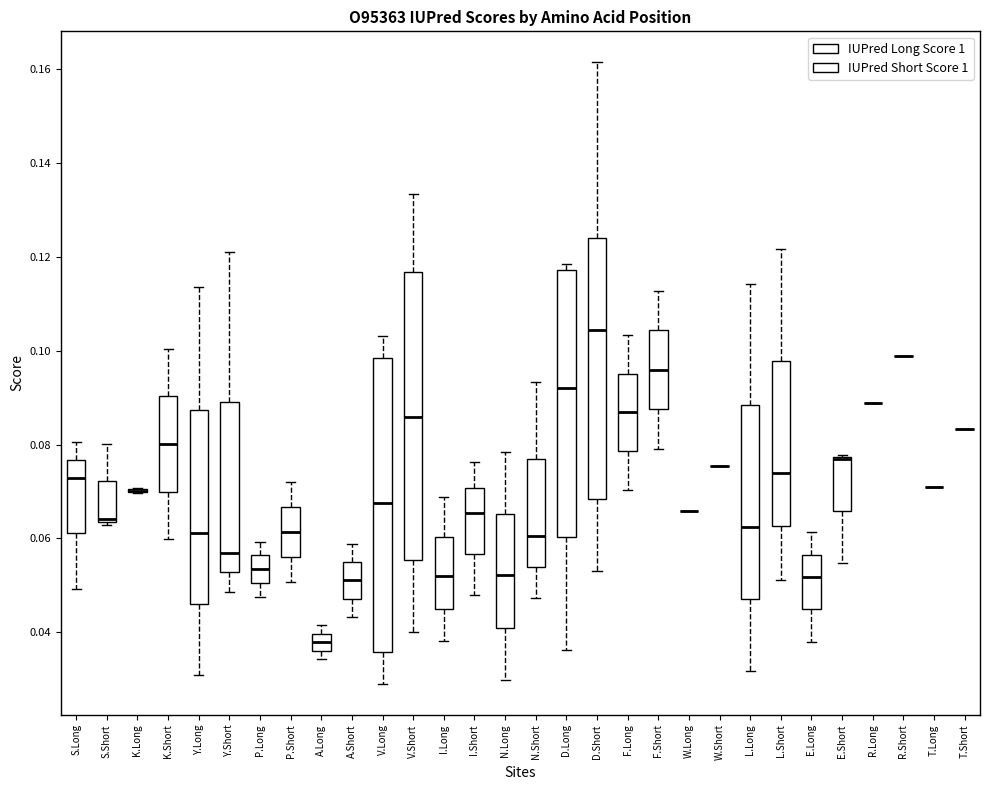

Reading left to right, read every box against the y-axis: the position of its median line, the range the box covers, and the ends of its whiskers. The values are not printed on the chart, so give them approximately, as read against the axis.

S.Long: median 0.072, box 0.062 to 0.076, whiskers 0.050 to 0.080
S.Short: median 0.064 (just above the box's lower edge), box 0.064 to 0.072, whiskers 0.062 to 0.080
K.Long: box collapsed to a line at 0.070, whiskers 0.070 to 0.070
K.Short: median 0.080, box 0.070 to 0.090, whiskers 0.060 to 0.100
Y.Long: median 0.062, box 0.046 to 0.088, whiskers 0.032 to 0.114
Y.Short: median 0.058, box 0.052 to 0.090, whiskers 0.048 to 0.122
P.Long: median 0.054, box 0.050 to 0.056, whiskers 0.048 to 0.060
P.Short: median 0.062, box 0.056 to 0.066, whiskers 0.050 to 0.072
A.Long: median 0.038, box 0.036 to 0.040, whiskers 0.034 to 0.042
A.Short: median 0.052, box 0.048 to 0.054, whiskers 0.044 to 0.058
V.Long: median 0.068, box 0.036 to 0.098, whiskers 0.030 to 0.104
V.Short: median 0.086, box 0.056 to 0.116, whiskers 0.040 to 0.134
I.Long: median 0.052, box 0.046 to 0.060, whiskers 0.038 to 0.068
I.Short: median 0.066, box 0.056 to 0.070, whiskers 0.048 to 0.076
N.Long: median 0.052, box 0.042 to 0.066, whiskers 0.030 to 0.078
N.Short: median 0.060, box 0.054 to 0.078, whiskers 0.048 to 0.094
D.Long: median 0.092, box 0.060 to 0.118, whiskers 0.036 to 0.118 (just above the box's upper edge)
D.Short: median 0.104, box 0.068 to 0.124, whiskers 0.054 to 0.162
F.Long: median 0.086, box 0.078 to 0.096, whiskers 0.070 to 0.104
F.Short: median 0.096, box 0.088 to 0.104, whiskers 0.080 to 0.112
W.Long: box collapsed to a line at 0.066, whiskers 0.066 to 0.066
W.Short: box collapsed to a line at 0.076, whiskers 0.076 to 0.076
L.Long: median 0.062, box 0.048 to 0.088, whiskers 0.032 to 0.114
L.Short: median 0.074, box 0.062 to 0.098, whiskers 0.052 to 0.122
E.Long: median 0.052, box 0.044 to 0.056, whiskers 0.038 to 0.062
E.Short: median 0.076 (drawn on the box's upper edge), box 0.066 to 0.078, whiskers 0.054 to 0.078
R.Long: box collapsed to a line at 0.088, whiskers 0.088 to 0.088
R.Short: box collapsed to a line at 0.098, whiskers 0.098 to 0.098
T.Long: box collapsed to a line at 0.072, whiskers 0.072 to 0.072
T.Short: box collapsed to a line at 0.084, whiskers 0.084 to 0.084